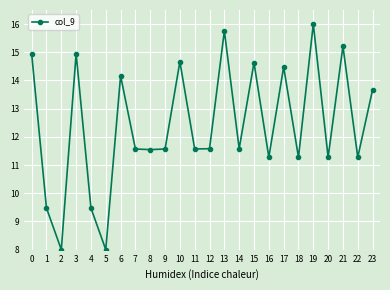

What is the value of the 5th point from the left?

9.5